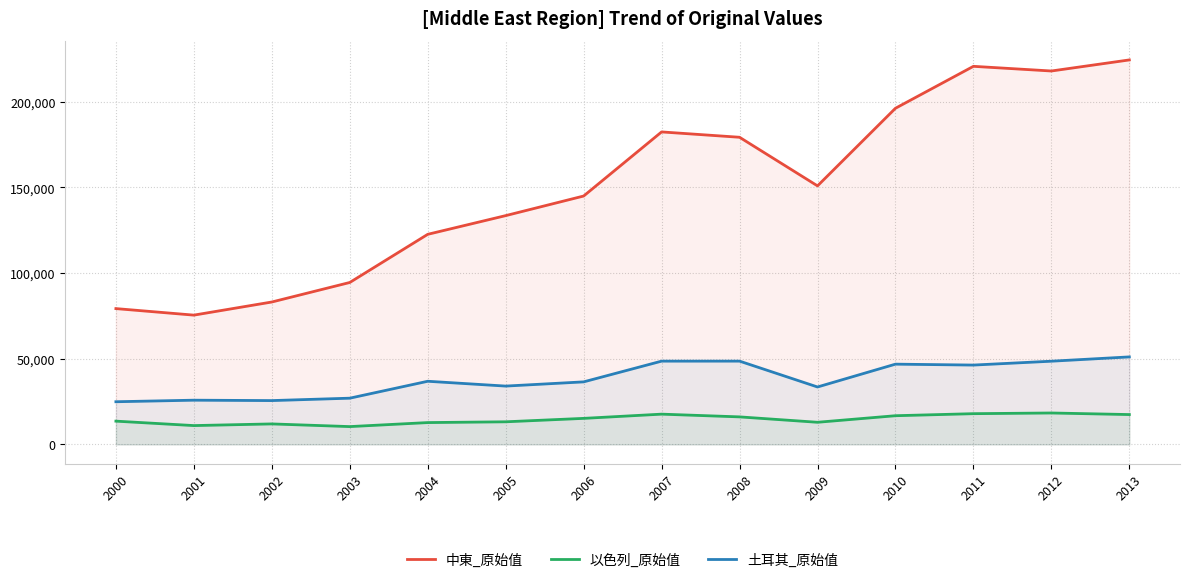

True or false: 以色列_原始值 and 土耳其_原始值 cross at least once.

False